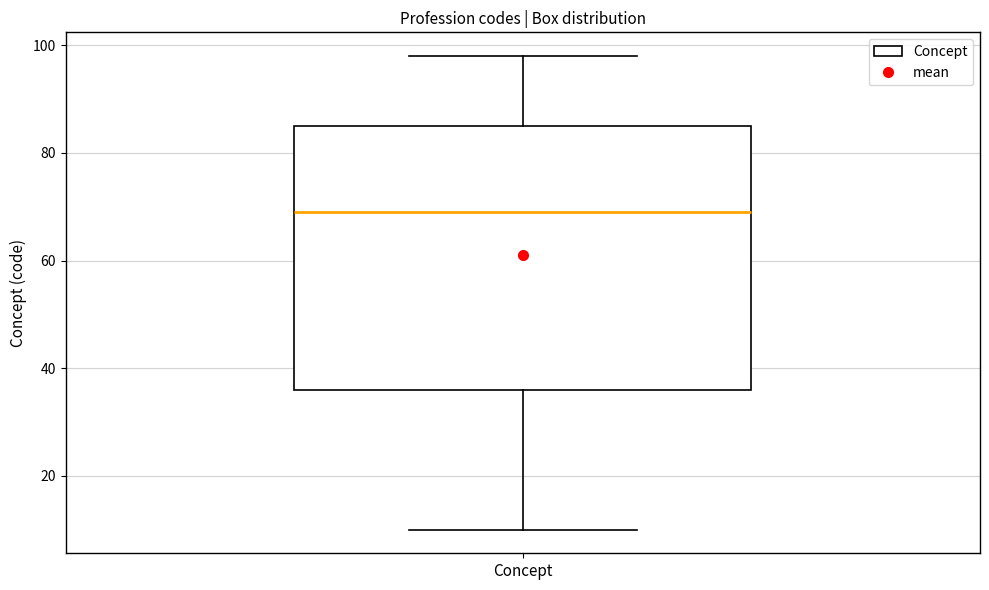

Transcribe this box plot: give where the median line is, the range the box spans, and where the two whiskers end, as read against the y-axis. The values are not printed on the chart, so give them approximately, as read against the axis.

median 70, box 36 to 86, whiskers 10 to 98